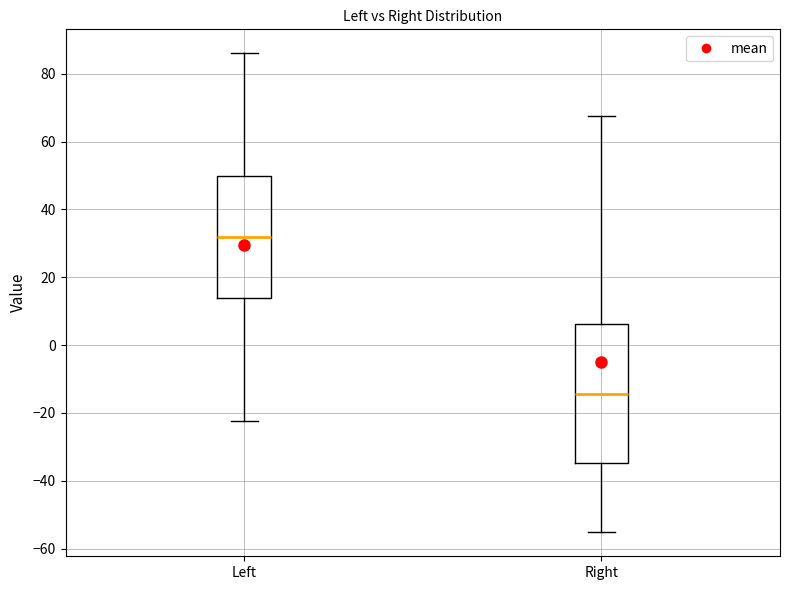

Reading left to right, read every box against the y-axis: the position of its median line, the range the box covers, and the ends of its whiskers. The values are not printed on the chart, so give them approximately, as read against the axis.

Left: median 32, box 14 to 50, whiskers -22 to 86
Right: median -14, box -34 to 6, whiskers -56 to 68